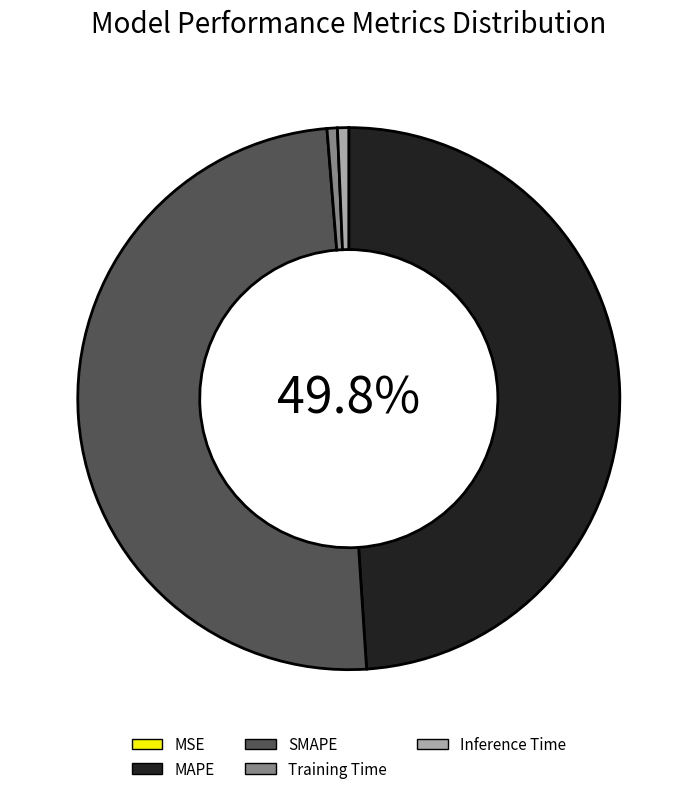

How many segments does this pie chart have?

5